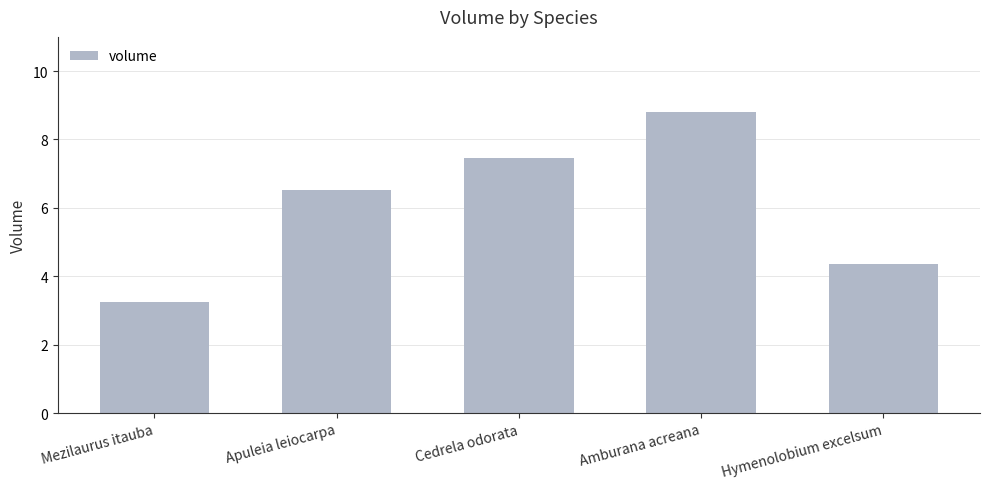

What is the label of the 1st bar from the left?

Mezilaurus itauba